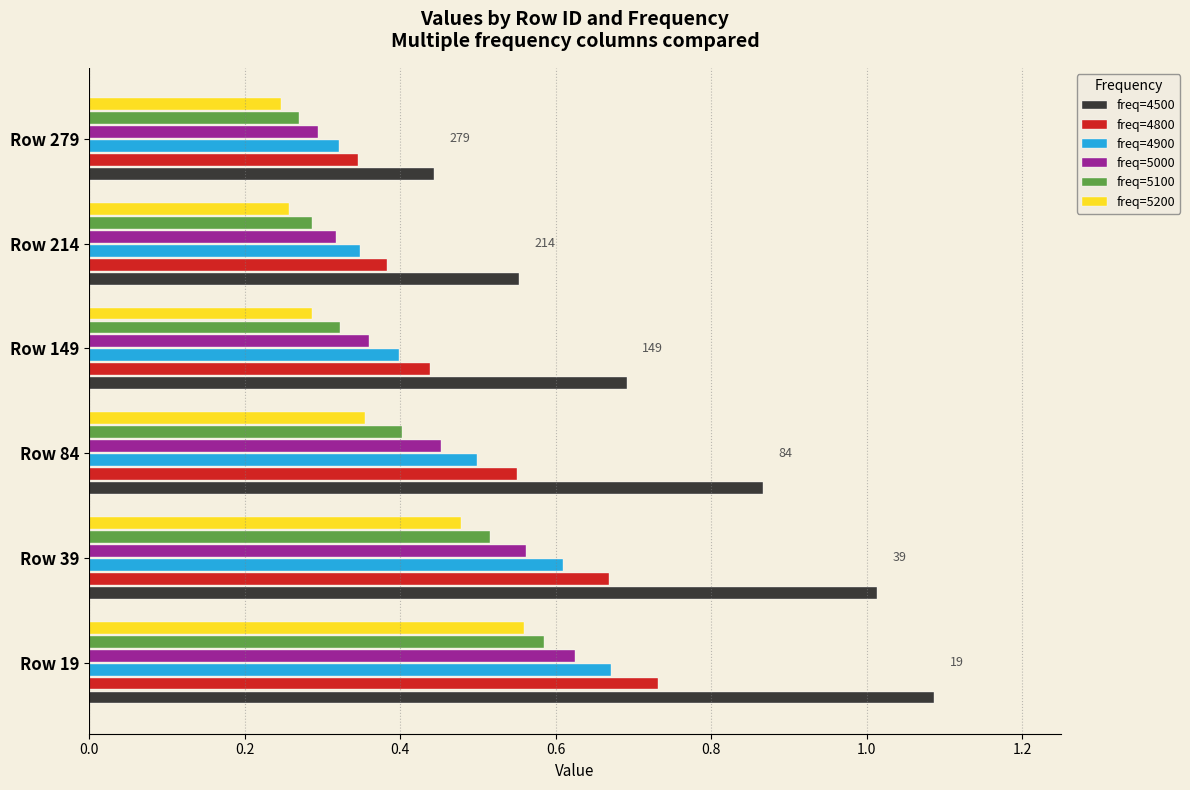

At which label does freq=5000 reach its peak?

Row 19